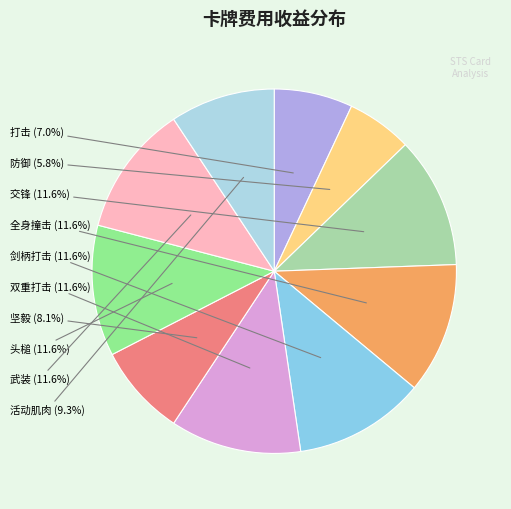

To the nearest percent, what is the average slice percentage?

10%